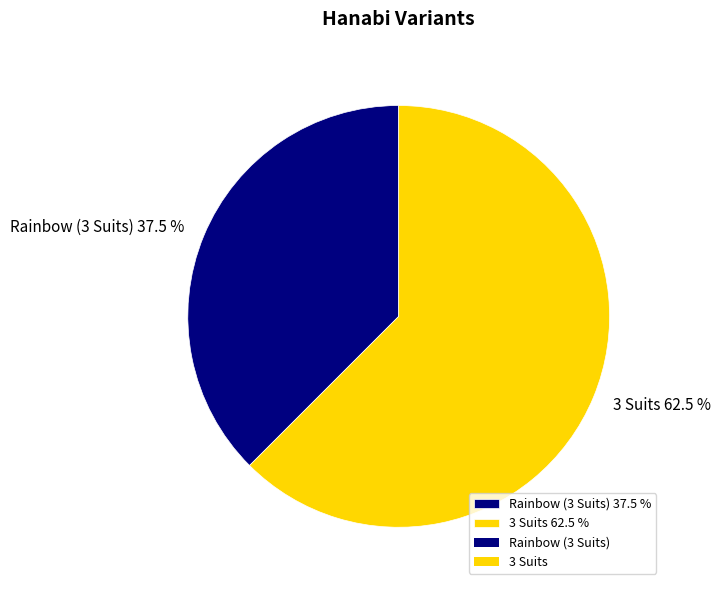

What is the smallest slice in the pie chart?

Rainbow (3 Suits)